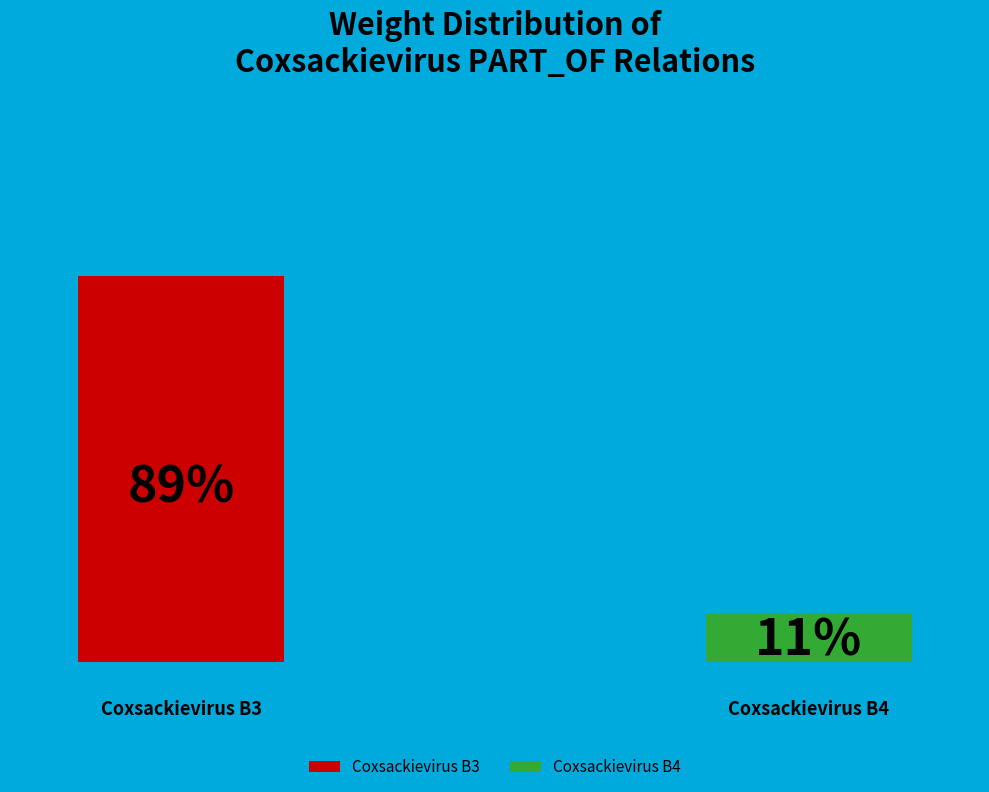

Which slice is the smallest?

Coxsackievirus B4